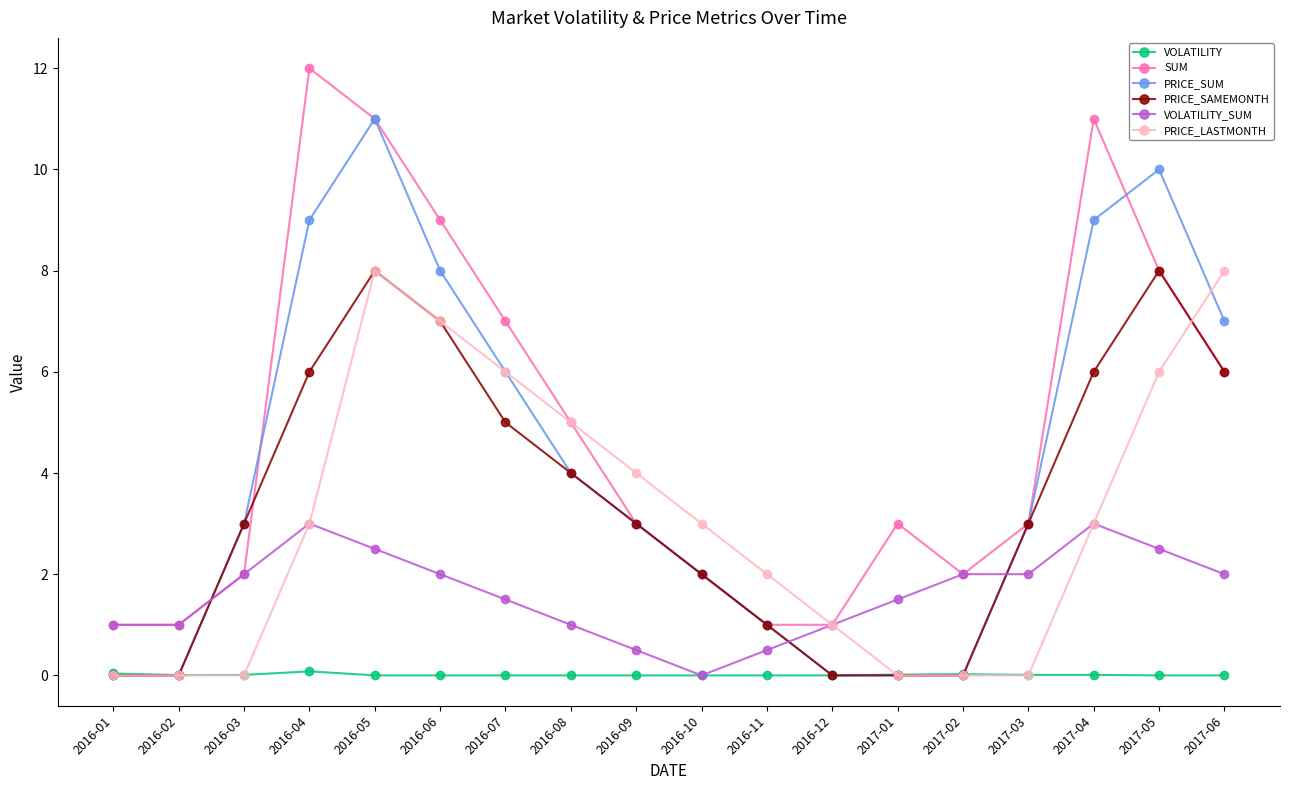

Where do PRICE_SAMEMONTH and VOLATILITY first cross each other?

2016-02 and 2016-03